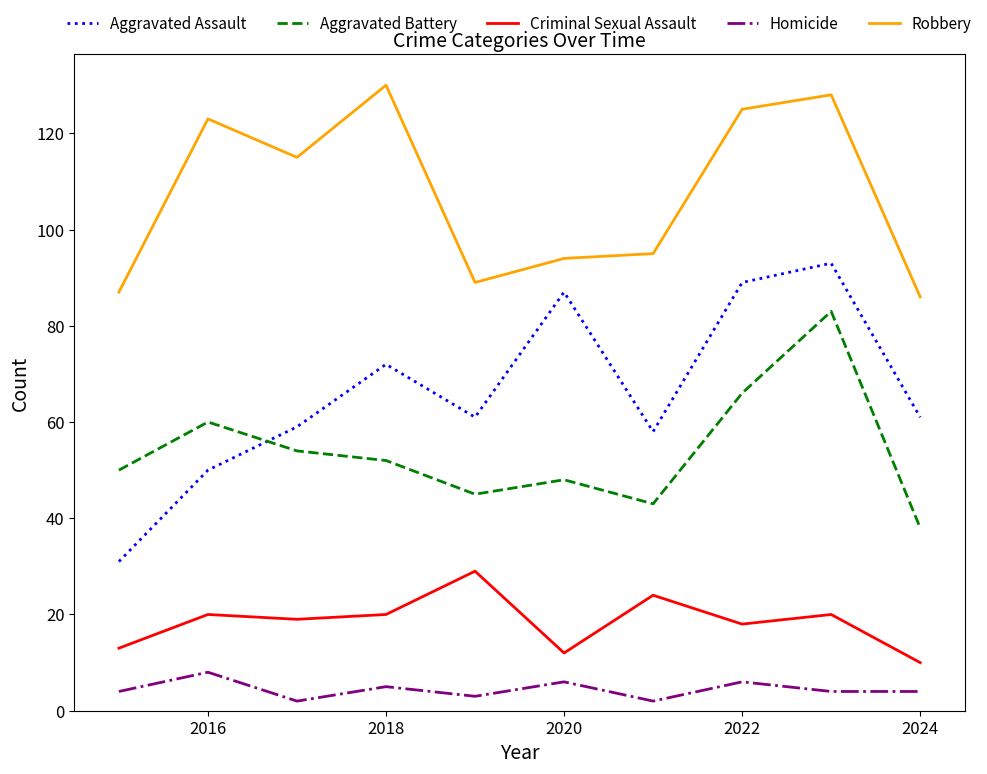

True or false: Criminal Sexual Assault and Homicide cross at least once.

False